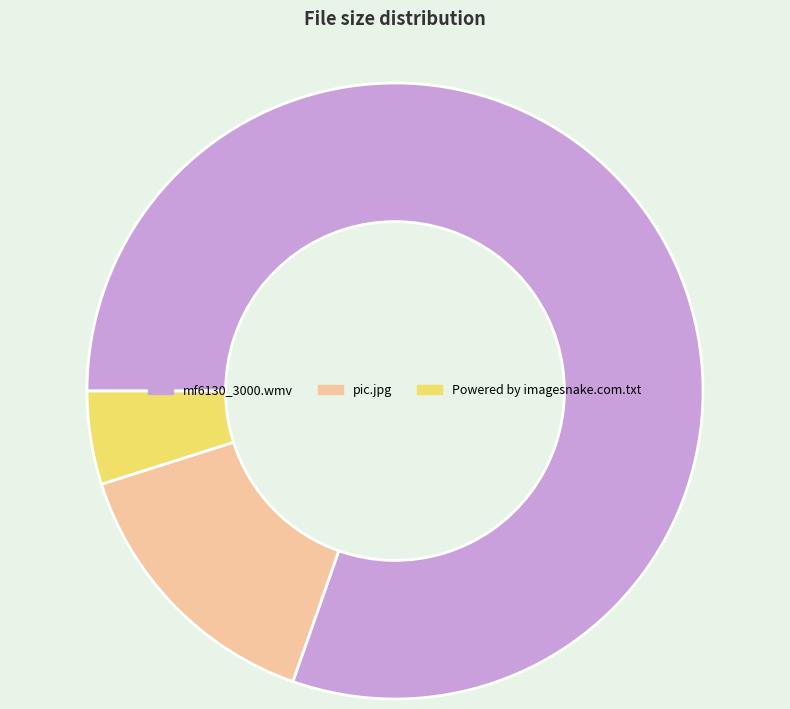

Which slice is the largest?

mf6130_3000.wmv